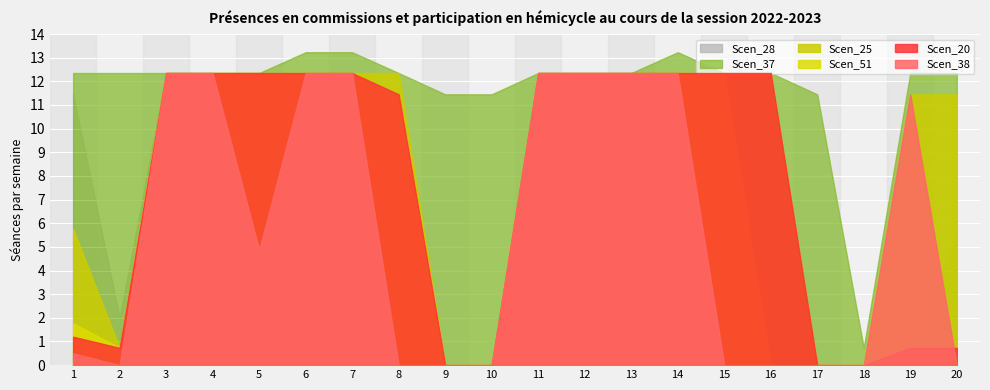

Reading right to left, extract all data points from this chart.

Scen_28: 5.4	0.7	0.0	0.0	12.3	12.3	12.3	12.3	12.3	12.3	0.0	0.0	11.4	12.3	12.3	12.3	12.3	12.3	2.0	11.4
Scen_20: 0.7	0.7	0.0	0.0	12.3	12.3	12.3	12.3	12.3	12.3	0.0	0.0	11.4	12.3	12.3	12.3	12.3	12.3	0.7	1.2
Scen_25: 11.4	11.4	0.0	0.0	12.3	12.3	12.3	12.3	12.3	12.3	0.0	0.0	12.3	12.3	12.3	12.3	12.3	12.3	0.7	5.8
Scen_37: 12.3	12.3	0.7	11.4	12.3	12.3	13.2	12.3	12.3	12.3	11.4	11.4	12.3	13.2	13.2	12.3	12.3	12.3	12.3	12.3
Scen_38: 0.0	11.4	0.0	0.0	0.0	0.0	12.3	12.3	12.3	12.3	0.0	0.0	0.0	12.3	12.3	4.9	12.3	12.3	0.0	0.5
Scen_51: 0.7	0.7	0.0	0.0	0.0	12.3	12.3	12.3	12.3	12.3	0.0	0.0	11.4	12.3	12.3	12.3	12.3	12.3	0.7	1.8